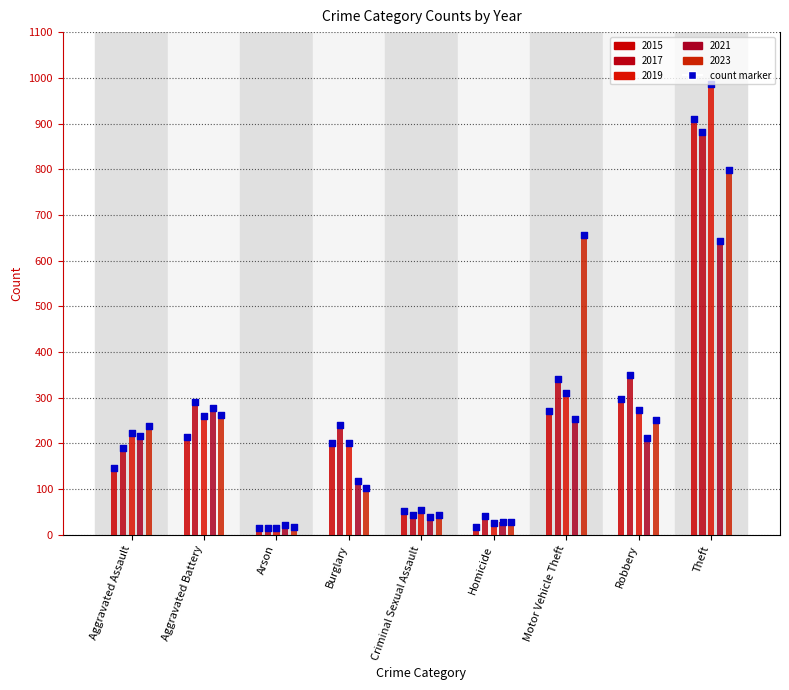

Which series has the largest total across all categories?

2023